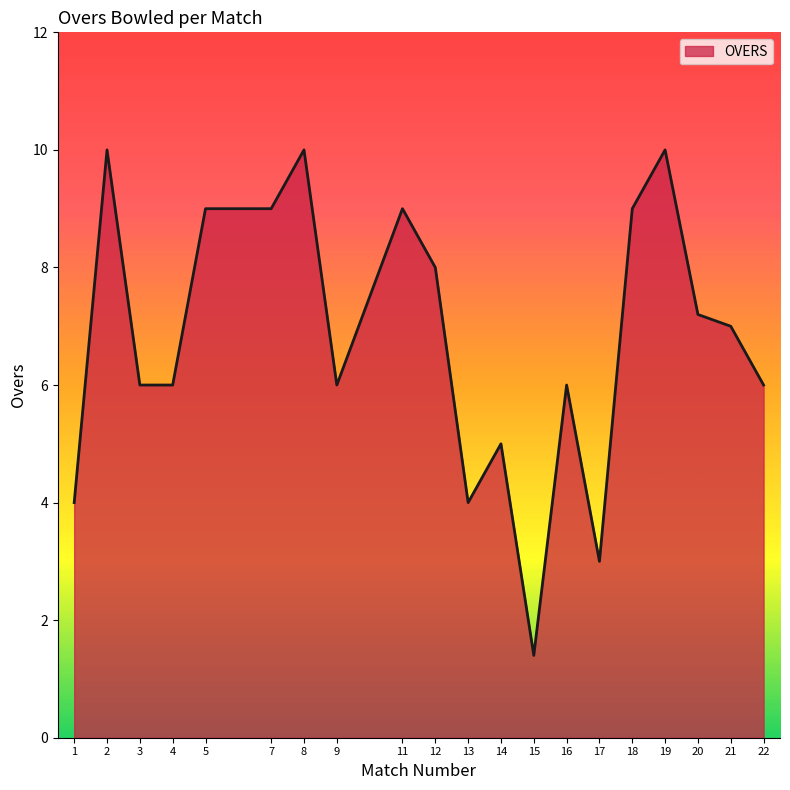

What is the smallest value displayed?

1.4